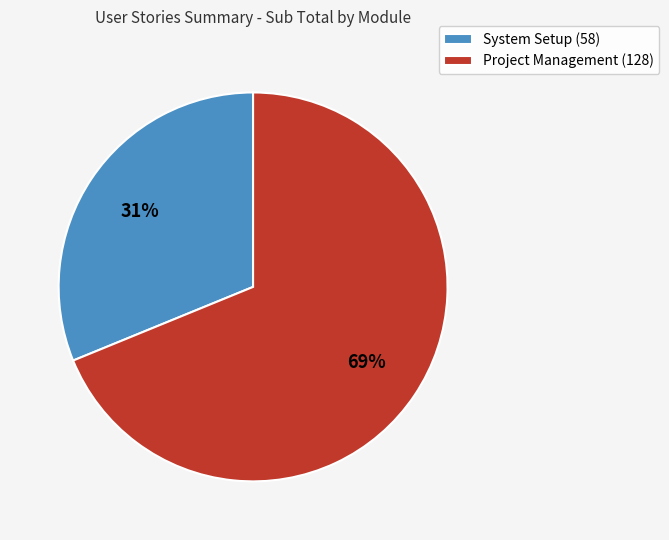

Rank the categories by value from highest to lowest.

Project Management, System Setup